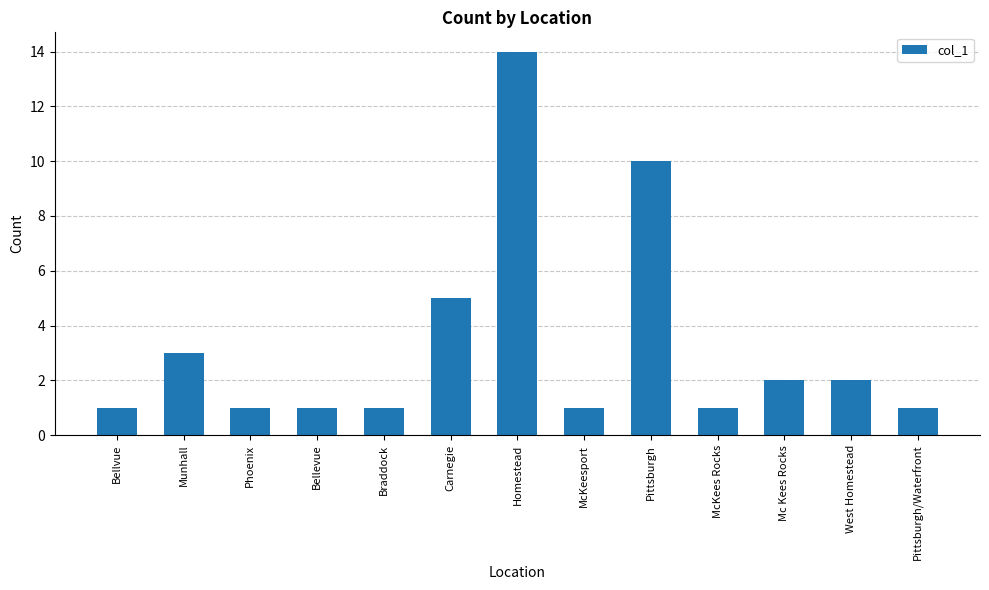

Where is the data nearest to the value 7?

Carnegie